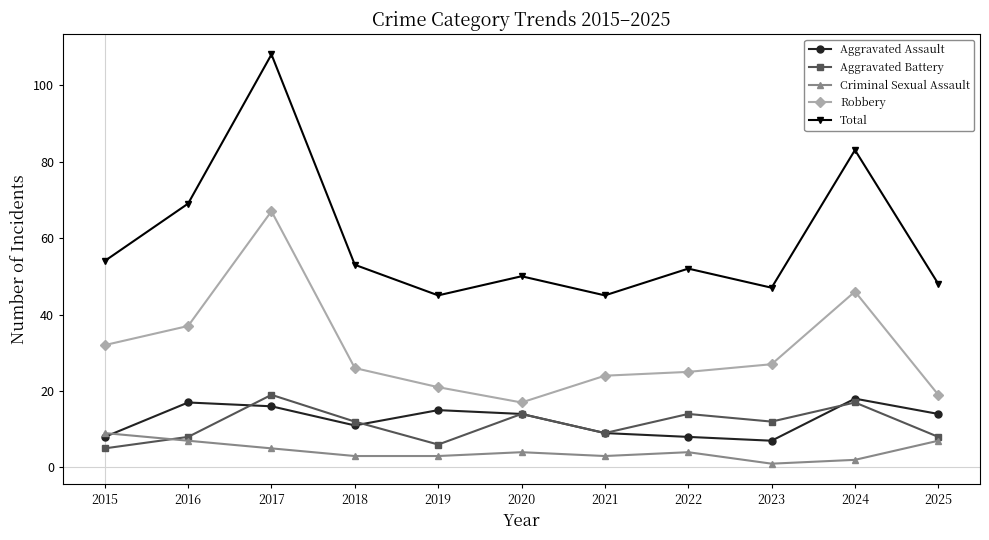

How many values in the Robbery series are below 26?

5